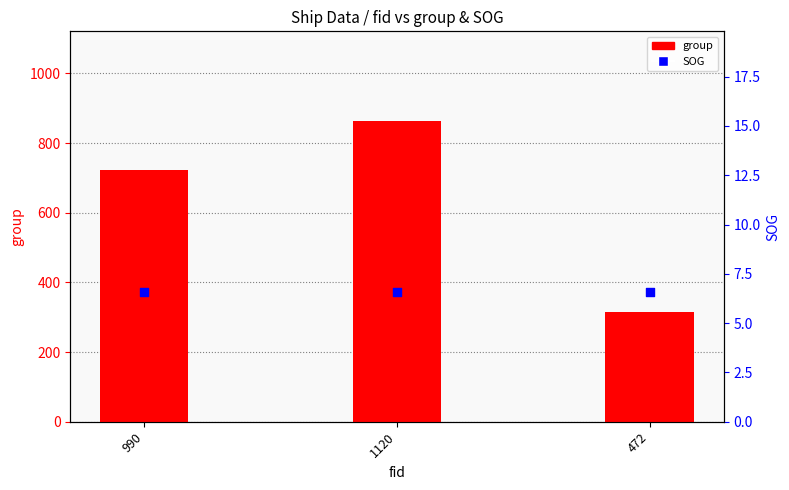

What is the total value across all series at 472?

320.6